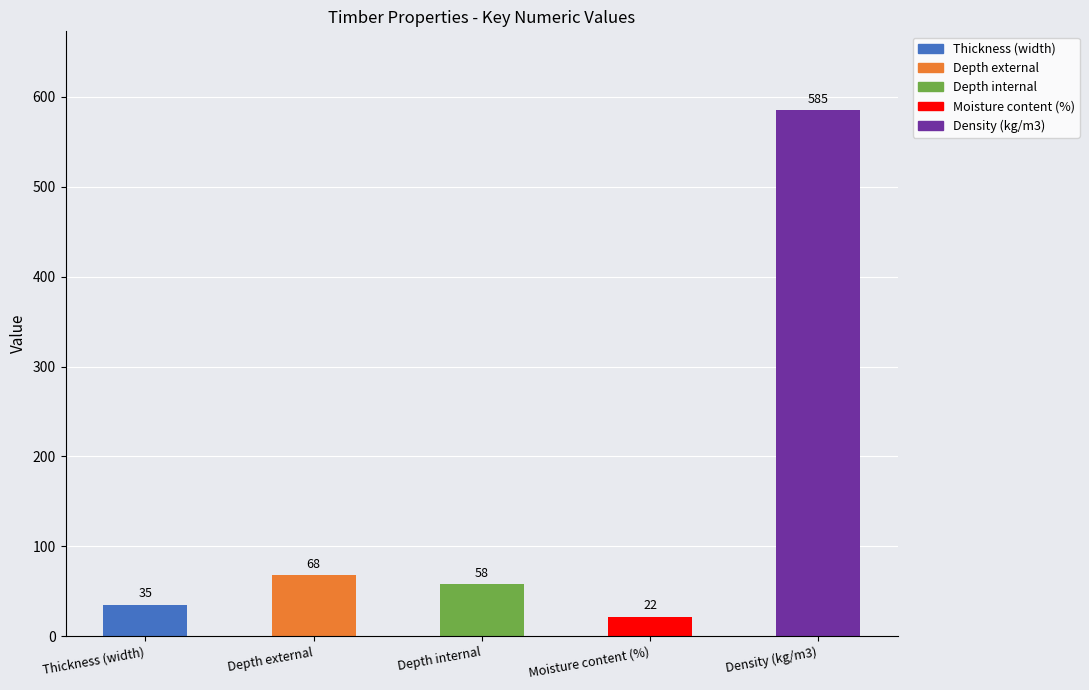

What is the label of the 2nd bar from the left?

Depth external